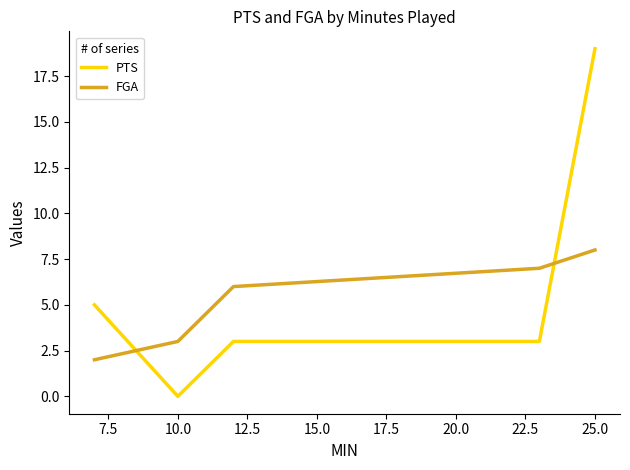

True or false: FGA and PTS intersect in this chart.

True